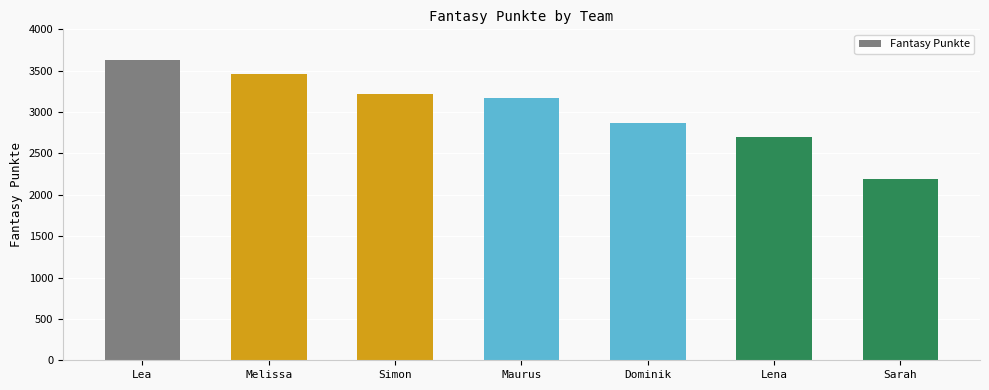

Reading left to right, extract all data points from this chart.

3624	3457	3217	3173	2865	2702	2188